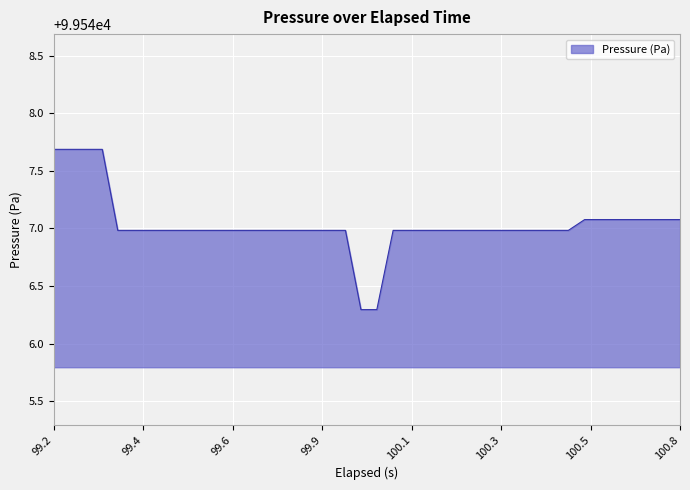

How many lines are shown in the chart?

1